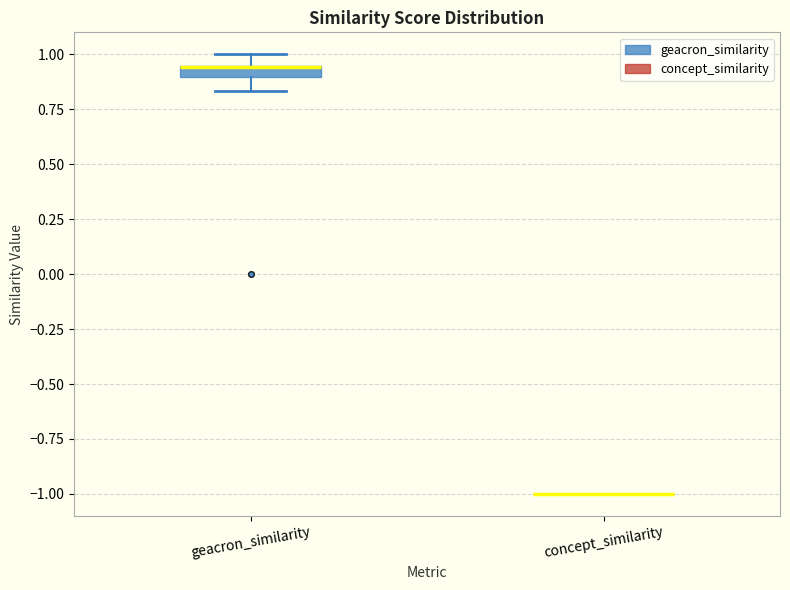

Comparing the boxes themselves (not the whiskers), which one is the tallest?

geacron_similarity